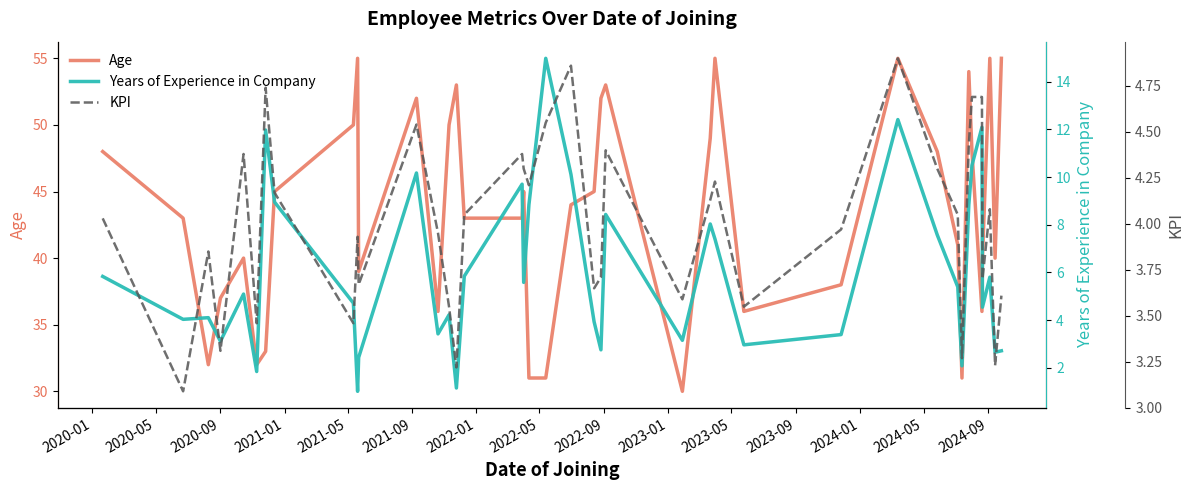

What is the highest value of the Age series?

55